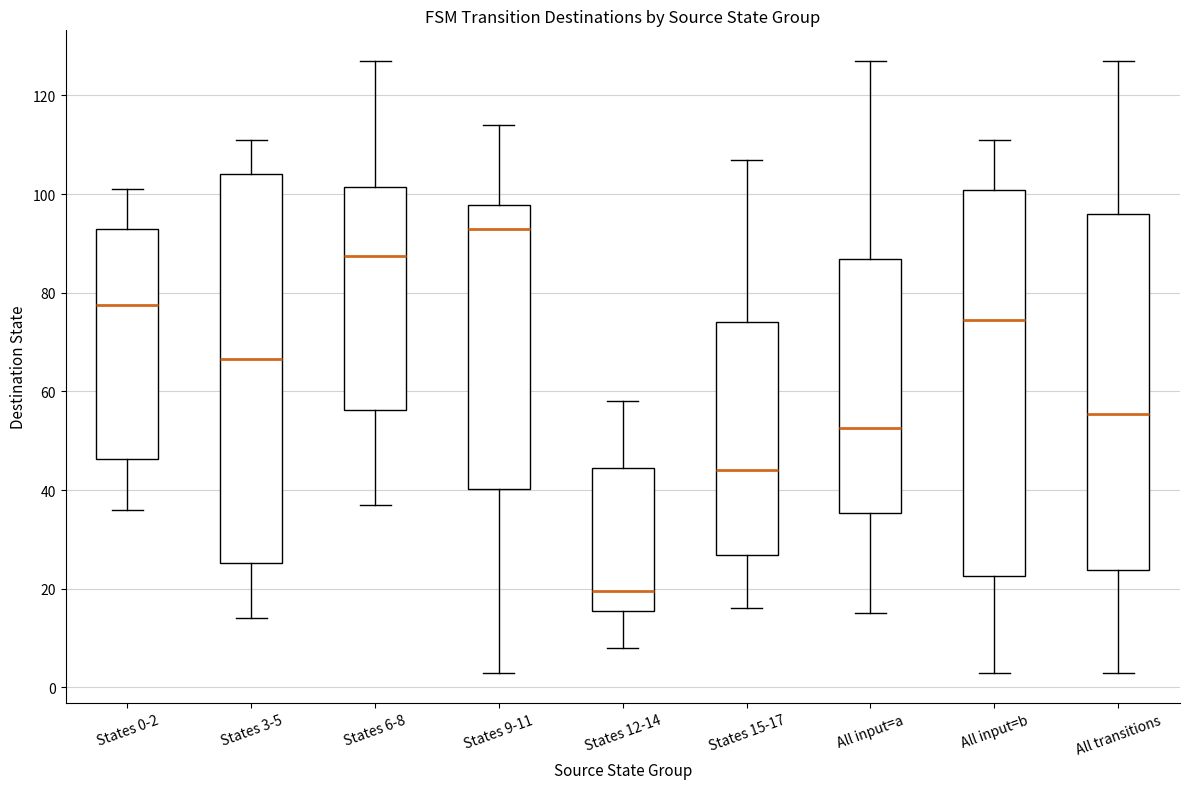

Where is the upper edge of the box for All input=b on the y-axis? The values are not printed on the chart, so give them approximately, as read against the axis.

100